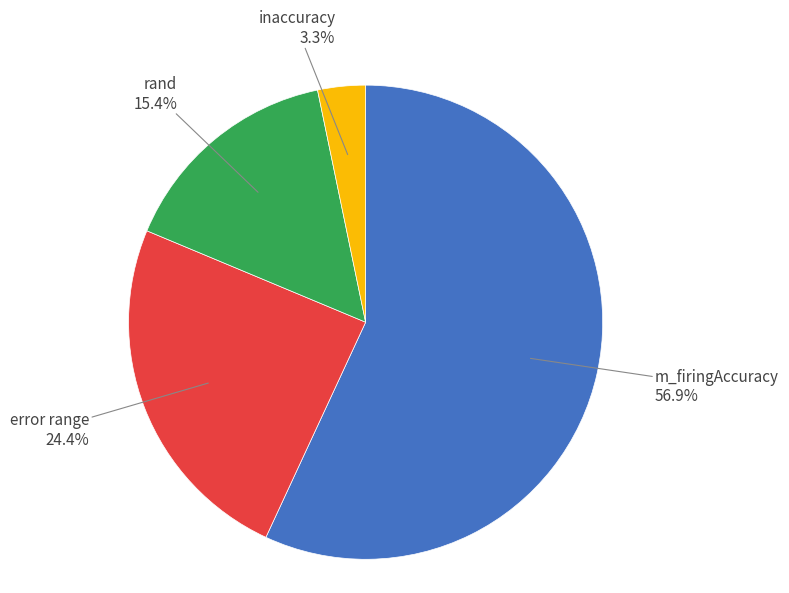

Rank the categories by value from highest to lowest.

m_firingAccuracy, error range, rand, inaccuracy